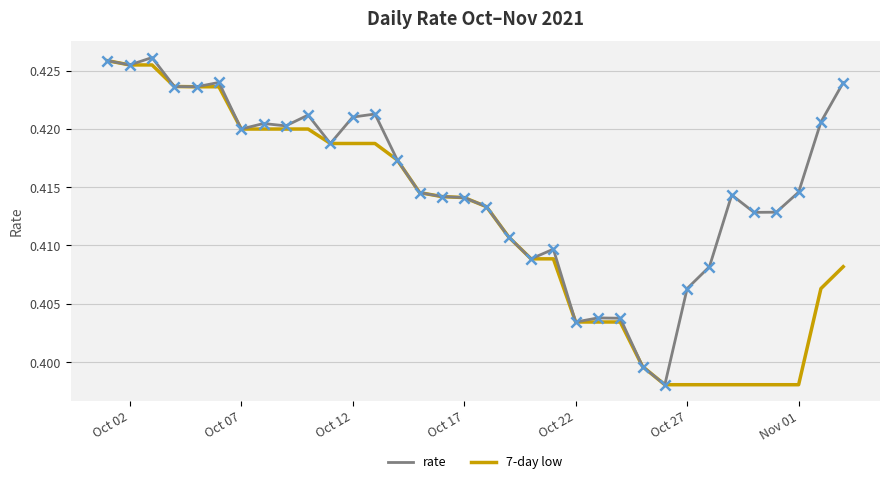

Which series has the largest total across all categories?

rate